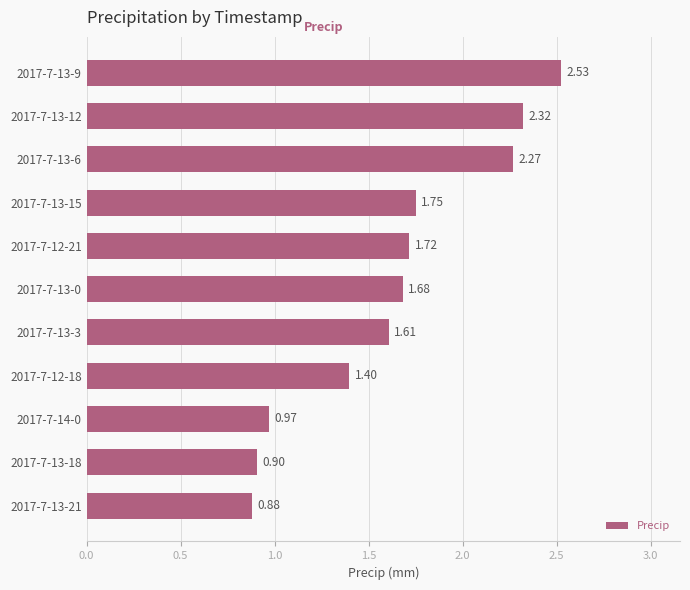

Rank the categories by value from highest to lowest.

2017-7-13-9, 2017-7-13-12, 2017-7-13-6, 2017-7-13-15, 2017-7-12-21, 2017-7-13-0, 2017-7-13-3, 2017-7-12-18, 2017-7-14-0, 2017-7-13-18, 2017-7-13-21